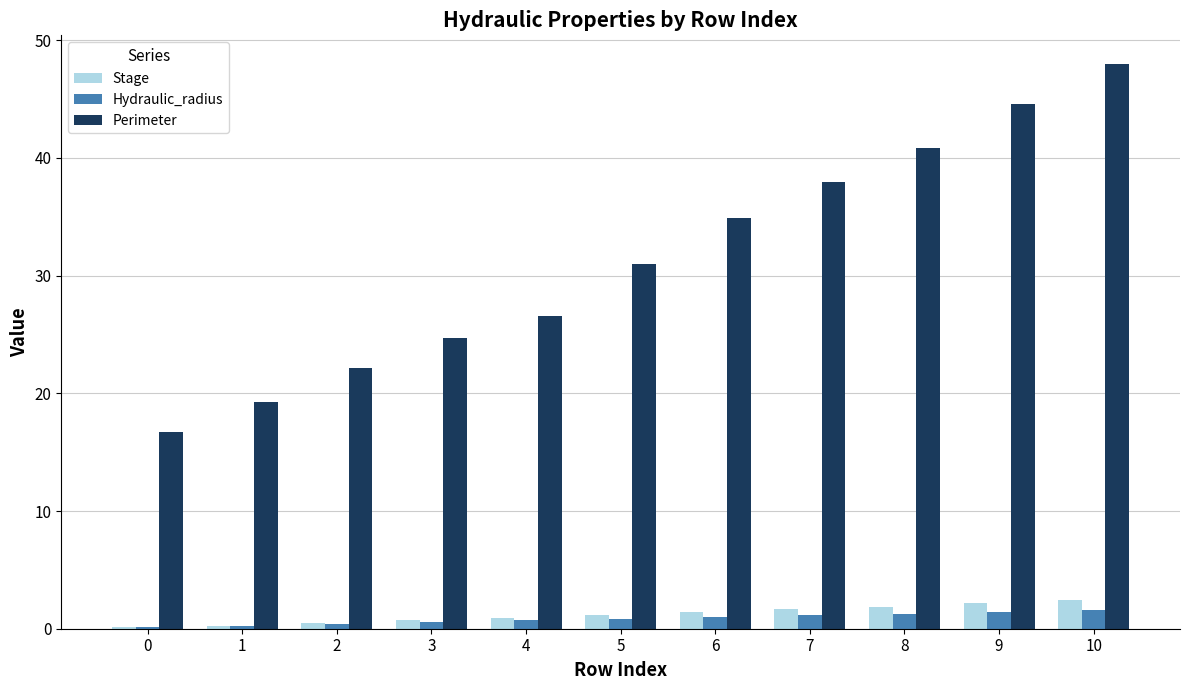

How many groups of bars are there?

11